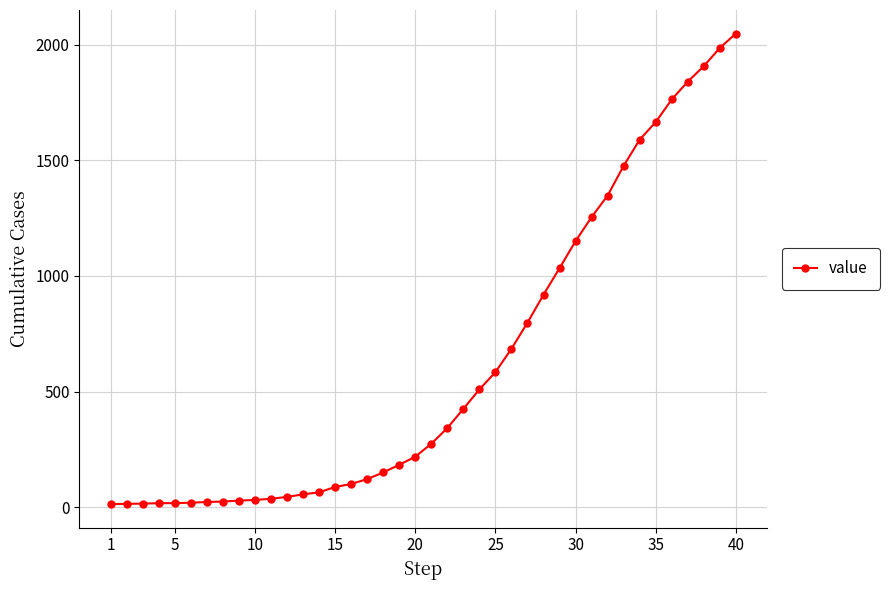

What is the difference between the maximum and minimum values?

2036